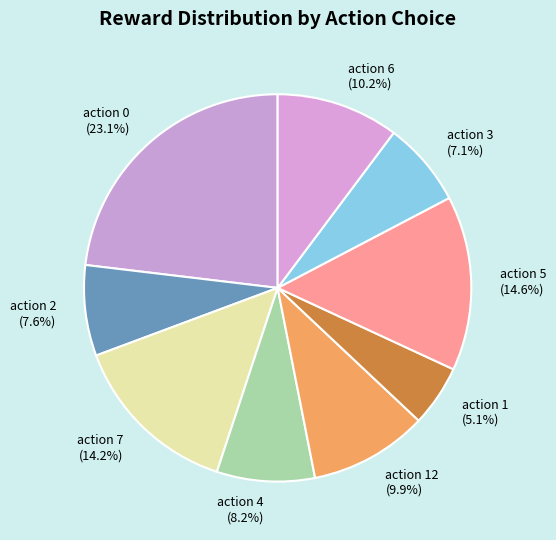

Between action 3 and action 0, which is larger?

action 0